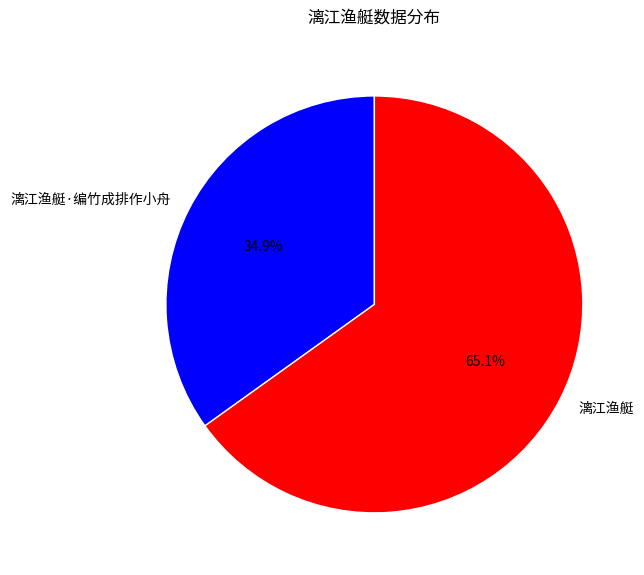

Rank the categories by value from lowest to highest.

漓江渔艇·编竹成排作小舟, 漓江渔艇